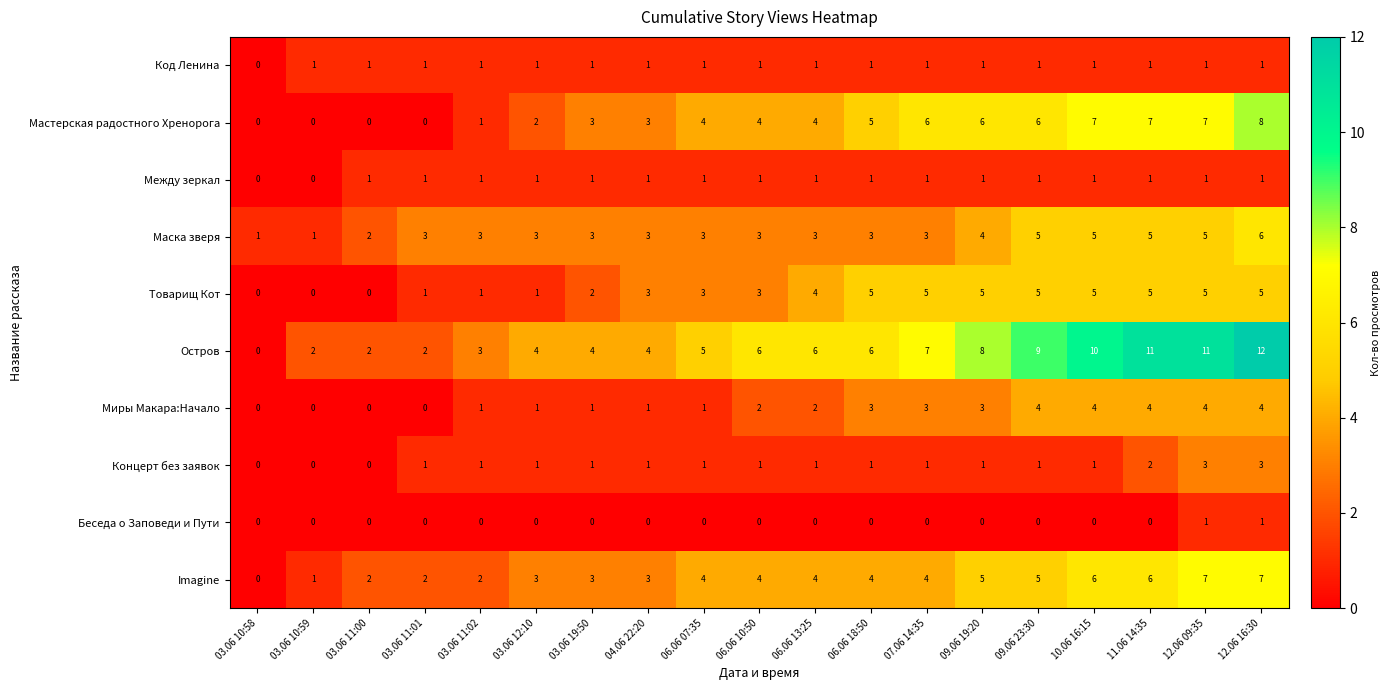

What is the difference between the second highest and second lowest values in the Мастерская радостного Хренорога series?

7